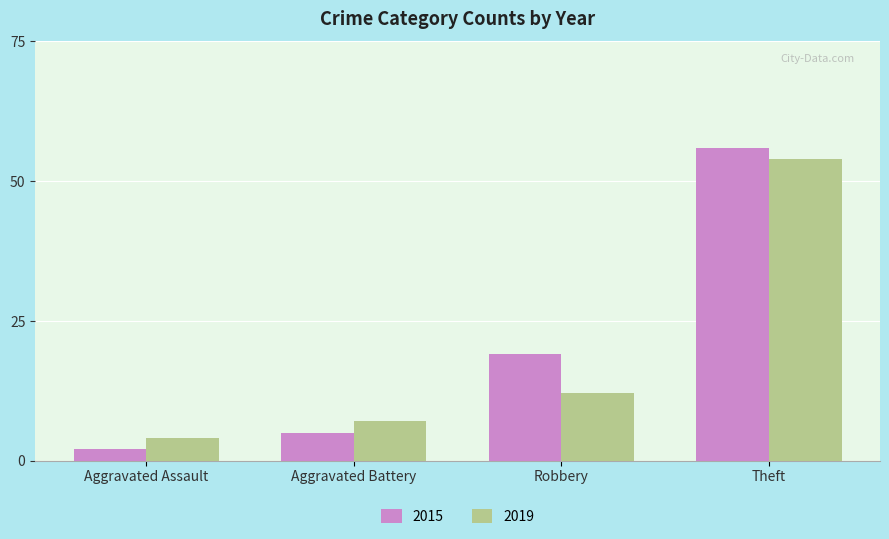

What is the difference between the maximum and minimum values in the 2019 series?

50